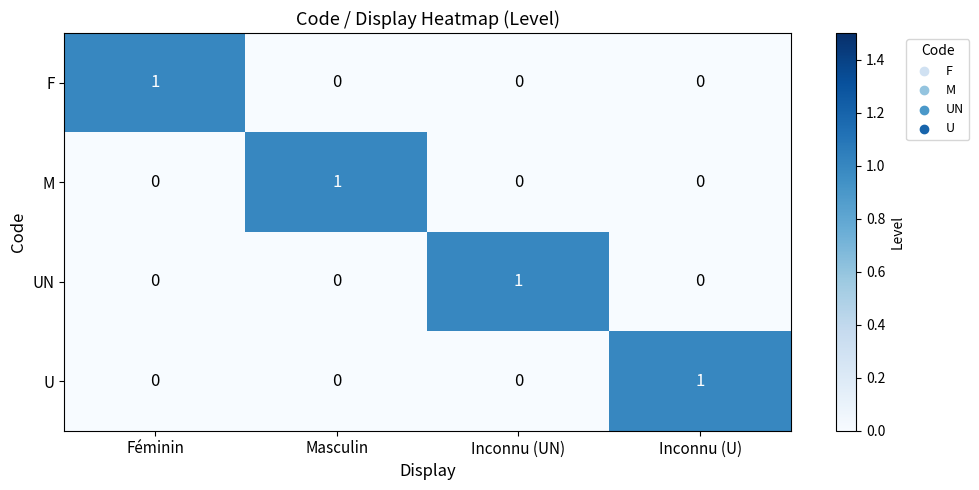

Count the U values in the range 0 to 1.

4